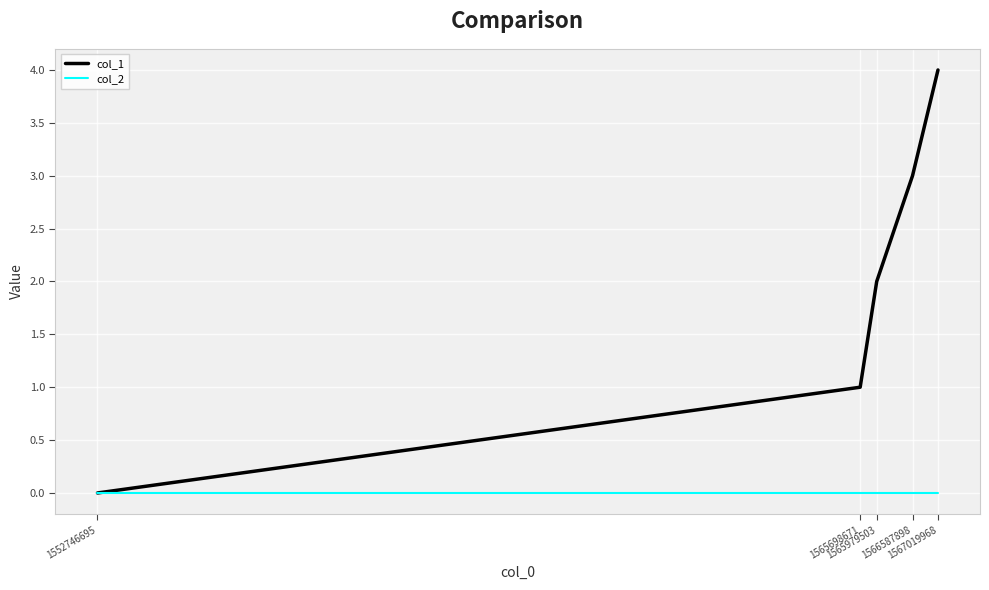

Rank the series by their maximum value, from highest to lowest.

col_1, col_2